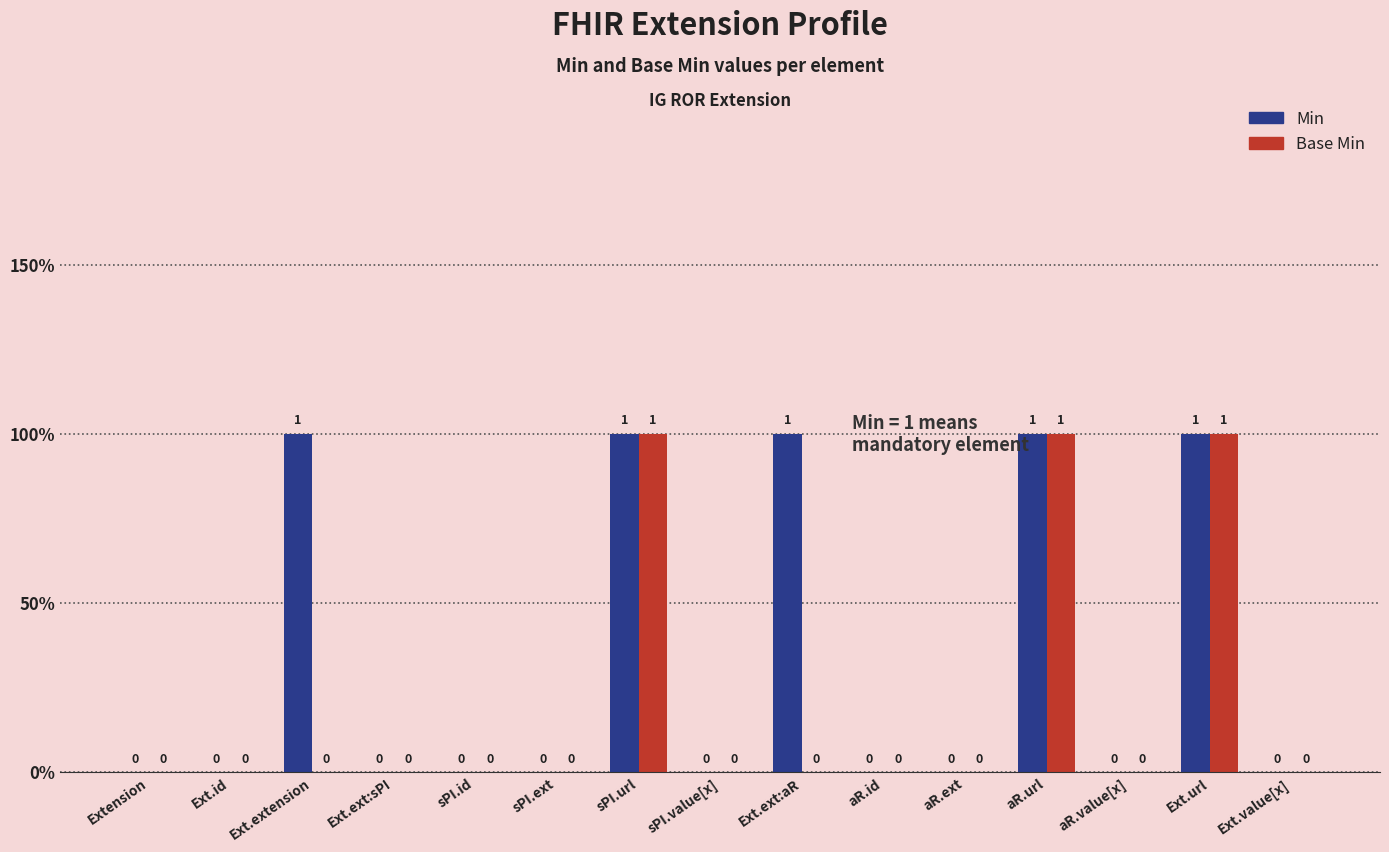

Are the bars horizontal?

No